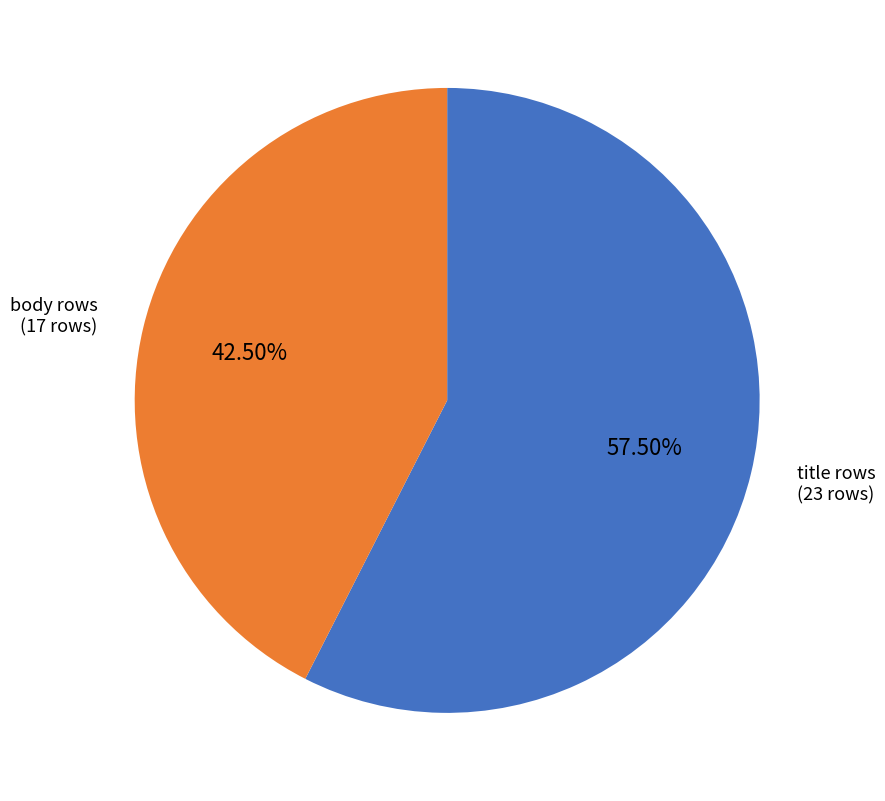

How many segments does this pie chart have?

2